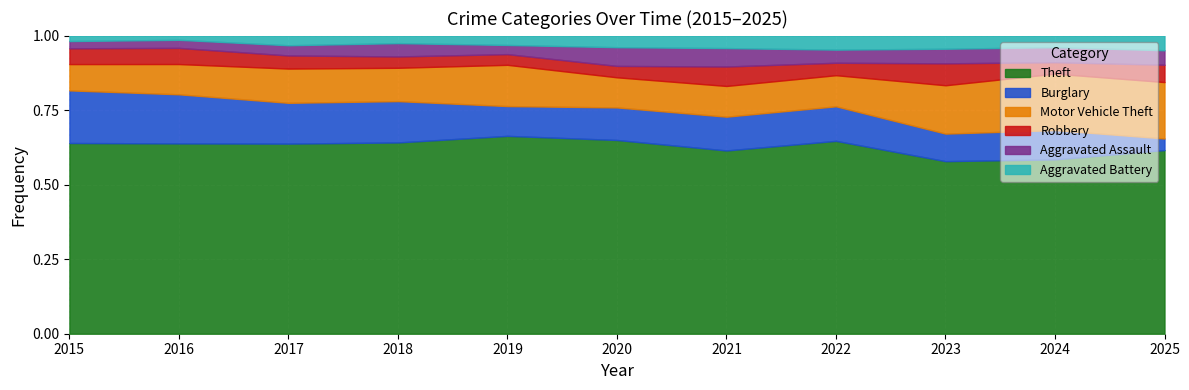

Which series ends up on top after the final intersection of Burglary and Robbery?

Robbery